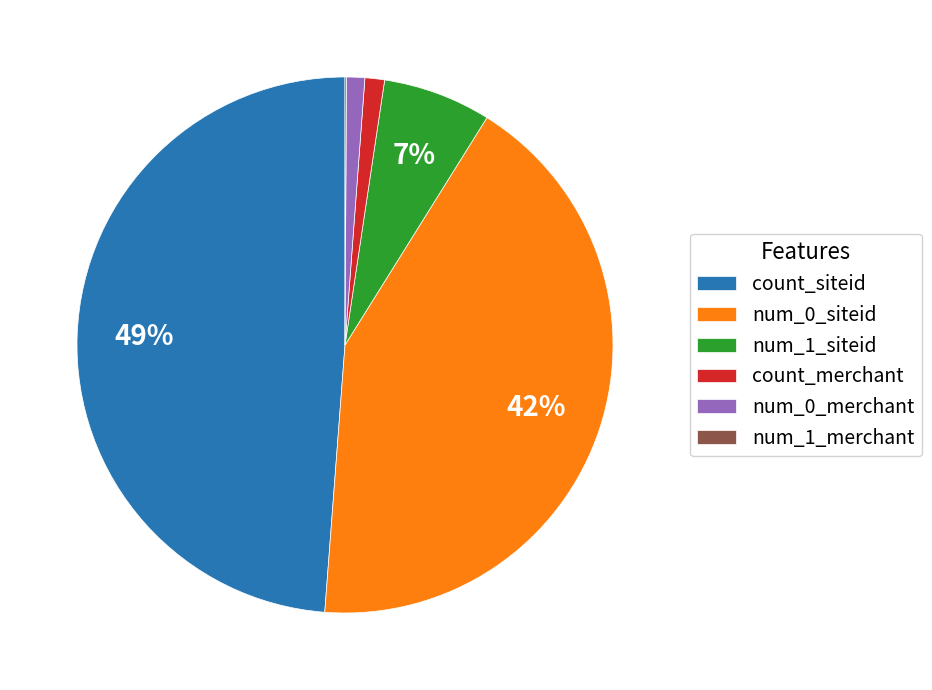

Which slice is the largest?

count_siteid